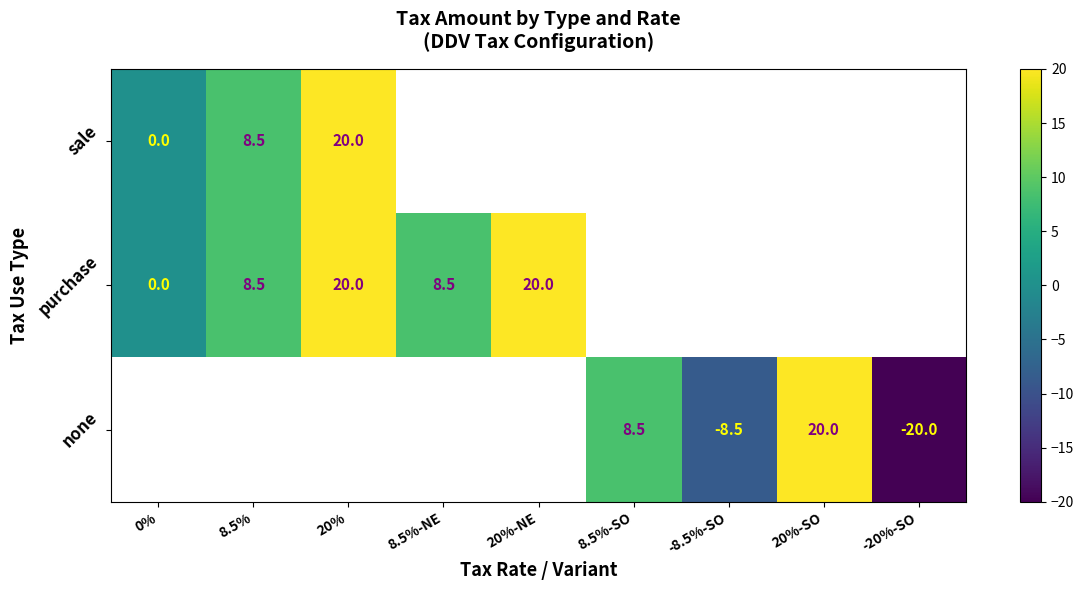

What is the smallest value displayed?

-20.0